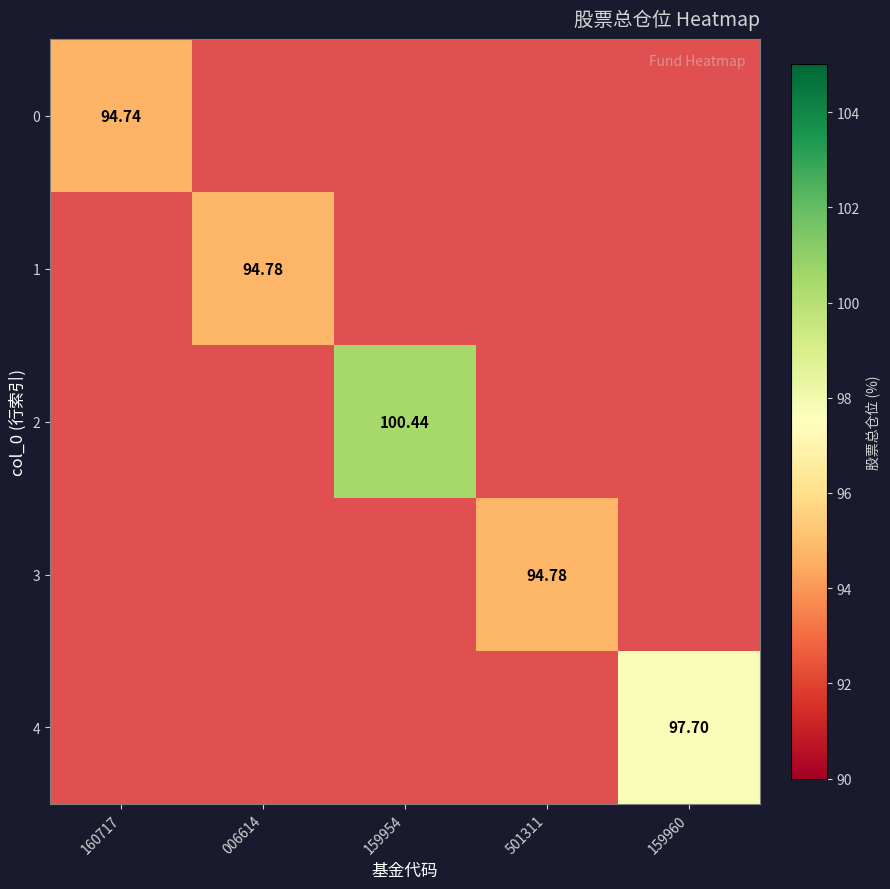

Is the value of 3 at 501311 greater than the value of 0 at 160717?

Yes